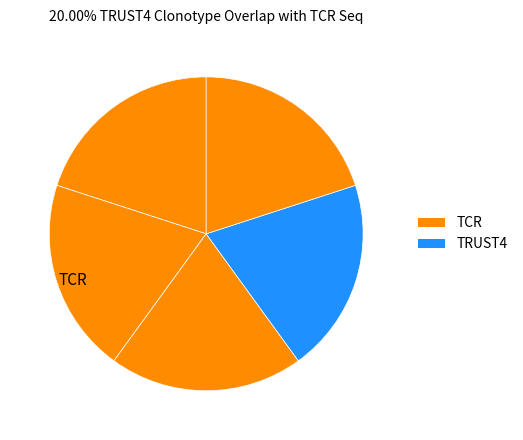

Count the number of slices in the pie.

5